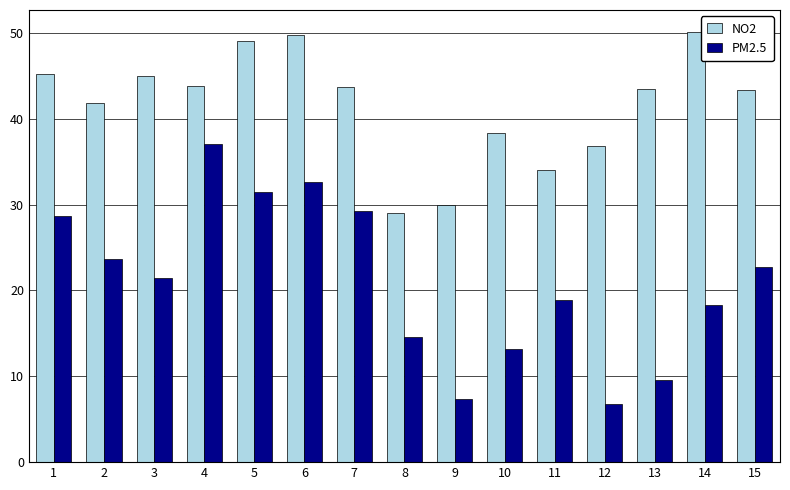

What is the difference between the NO2 values at 13 and 6?

6.3